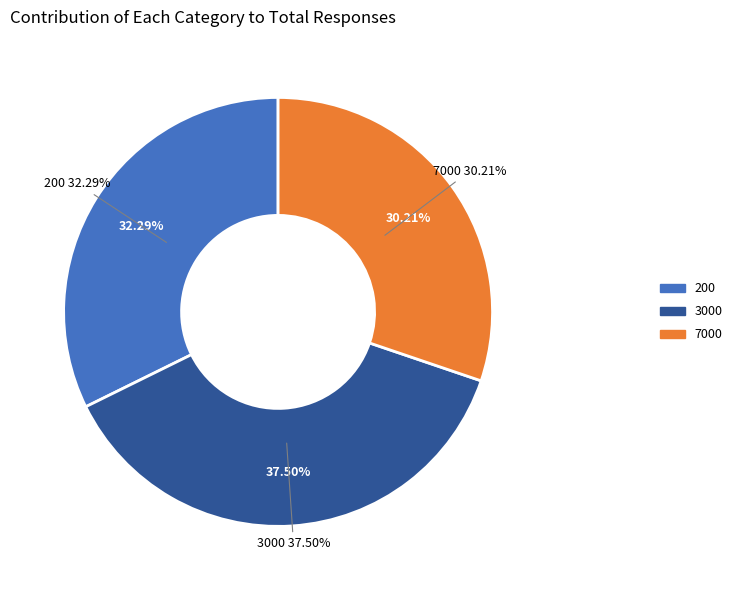

Which has a higher value, 7000 or 3000?

3000